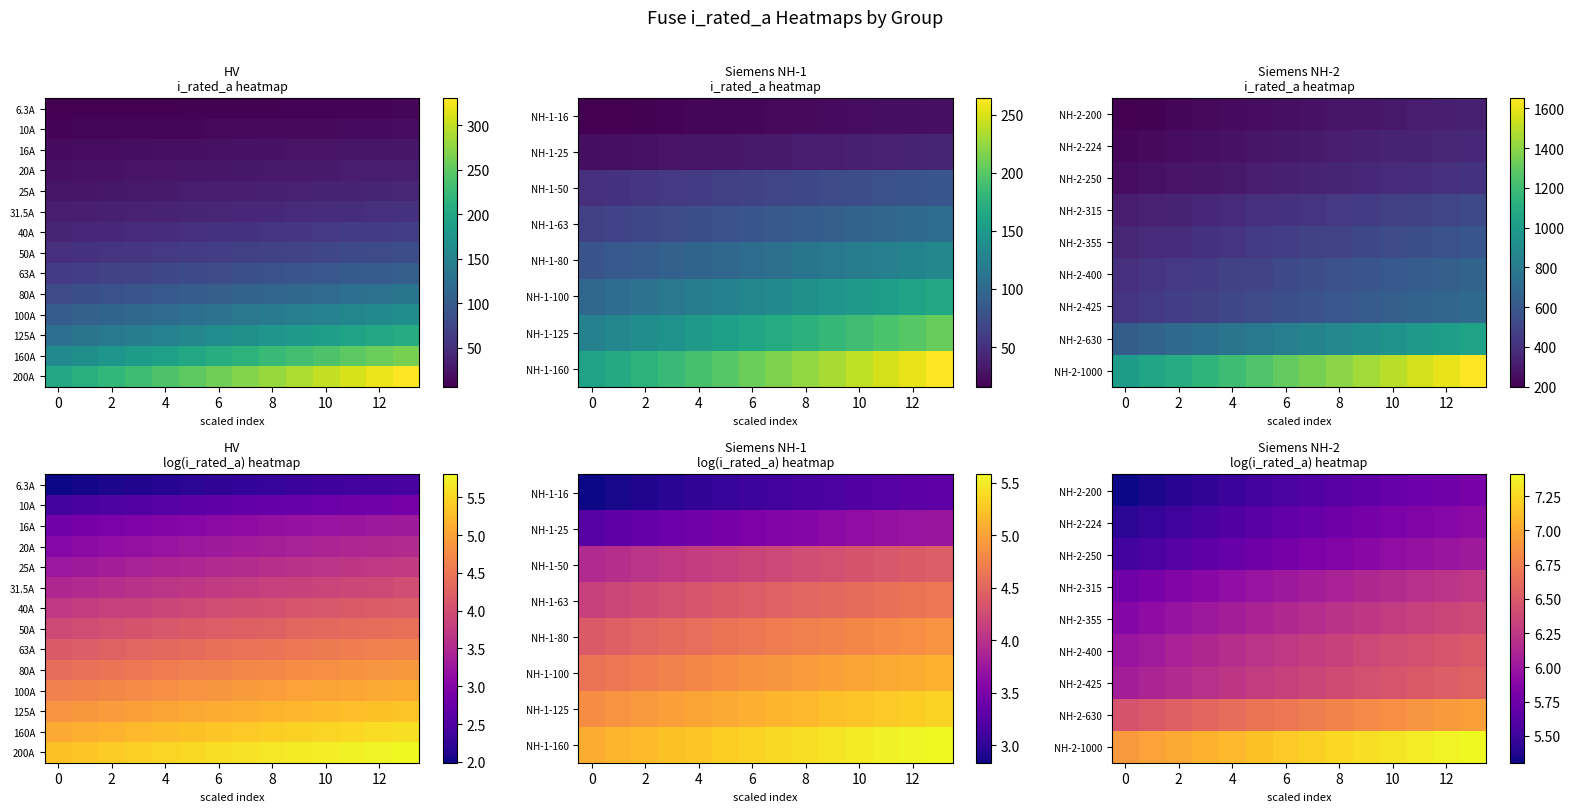

Count the NH-2-200 values in the range 5 to 6.

14